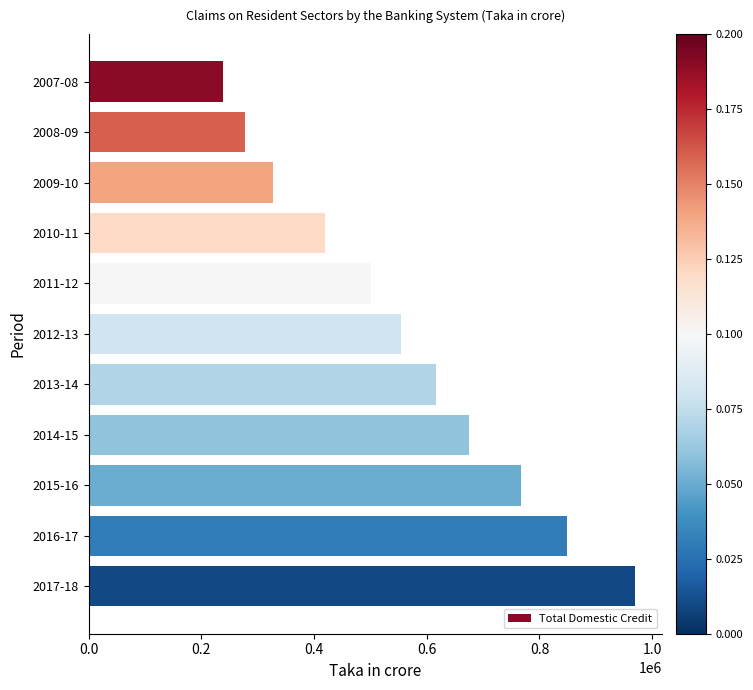

Is it true that the value at 2016-17 is 391711.5?

False